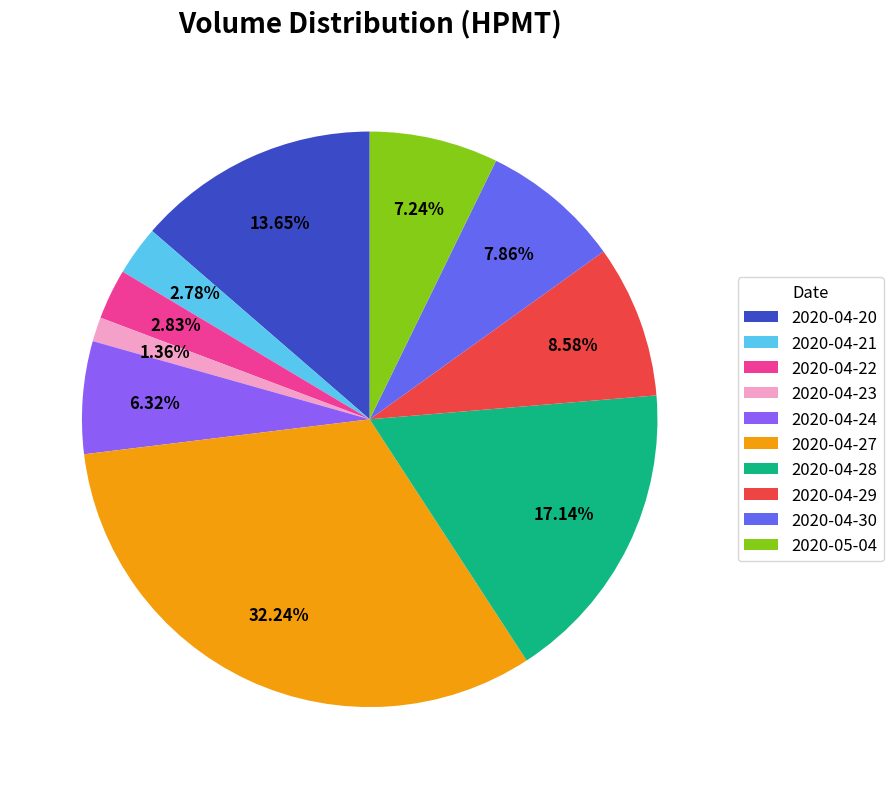

Which has a higher value, 2020-04-28 or 2020-04-23?

2020-04-28